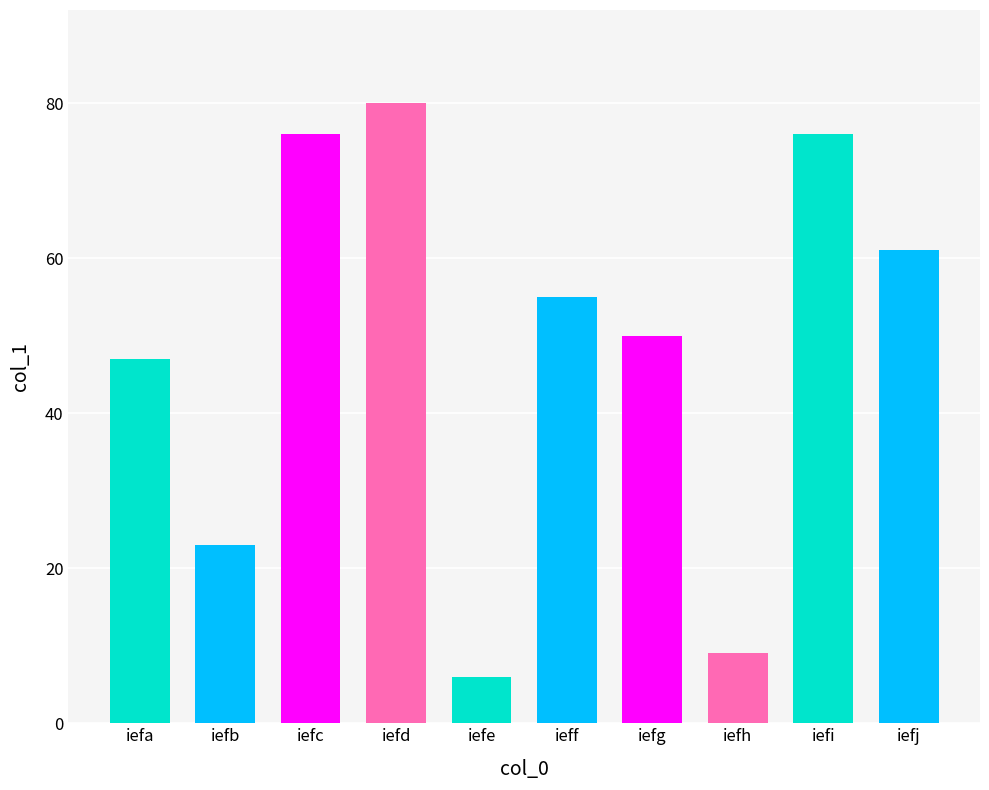

Does the chart contain any negative values?

No